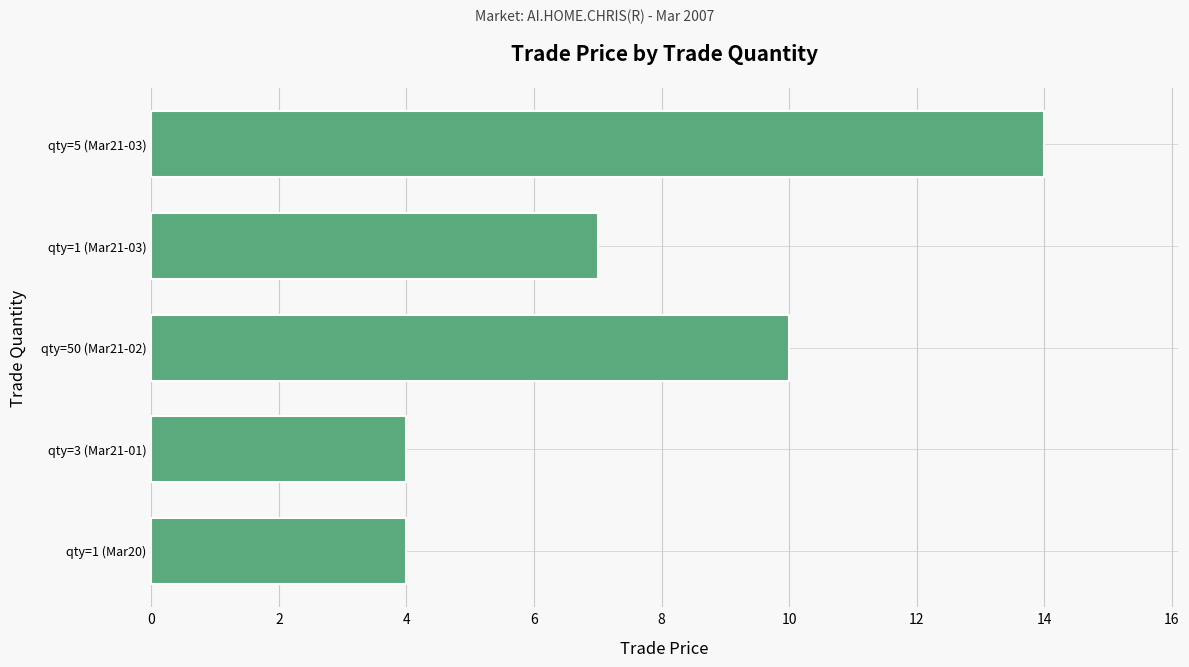

True or false: the data shows 19 at qty=5 (Mar21-03).

False